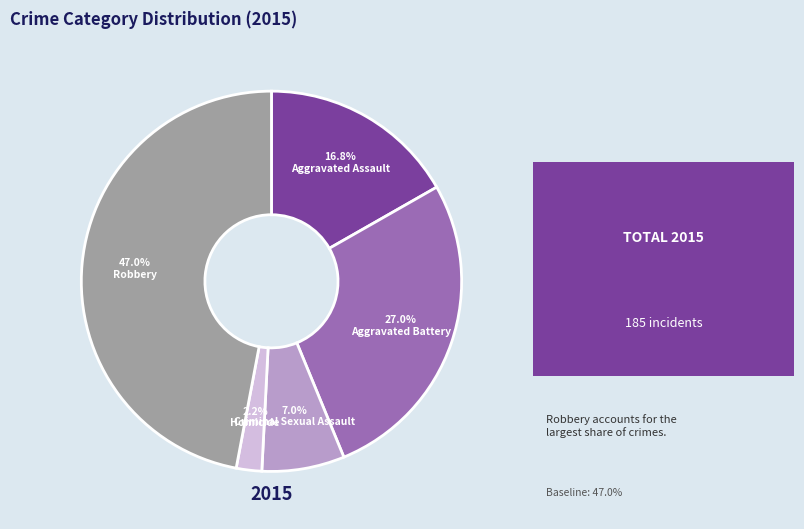

Between Aggravated Assault and Aggravated Battery, which is larger?

Aggravated Battery